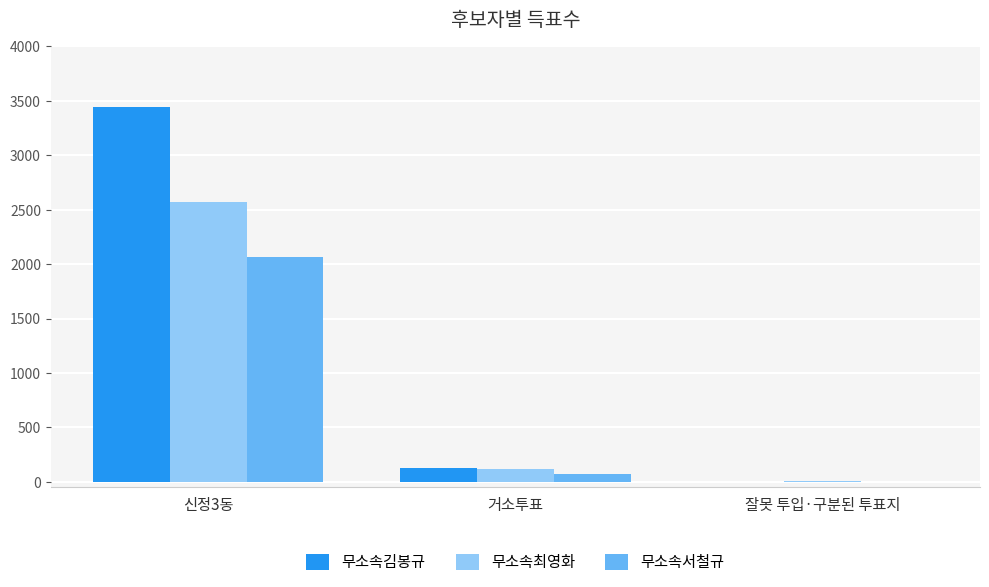

The value of 무소속최영화 at 신정3동 is 2572. True or false?

True